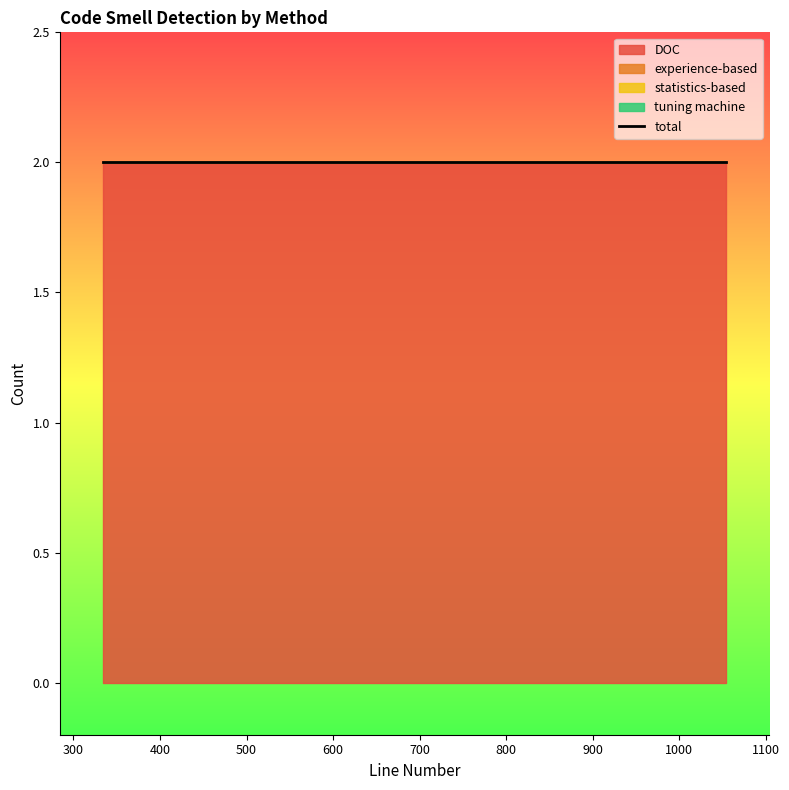

Rank the categories by experience-based value from highest to lowest.

334, 335, 429, 592, 618, 642, 792, 1054